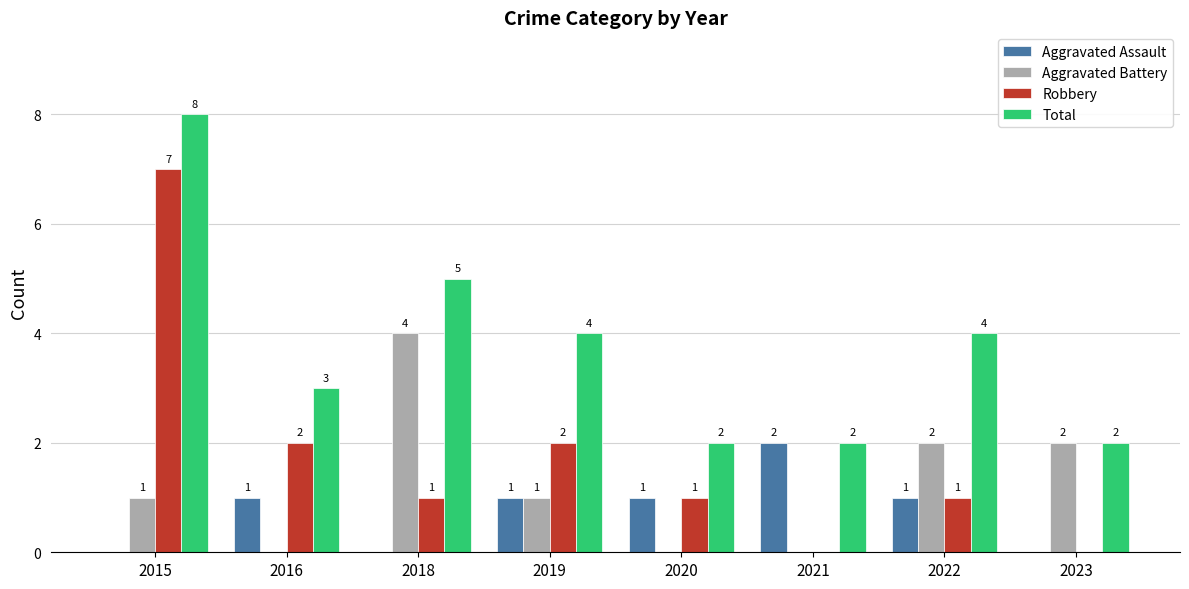

What are all the series names shown in the legend?

Aggravated Assault, Aggravated Battery, Robbery, Total